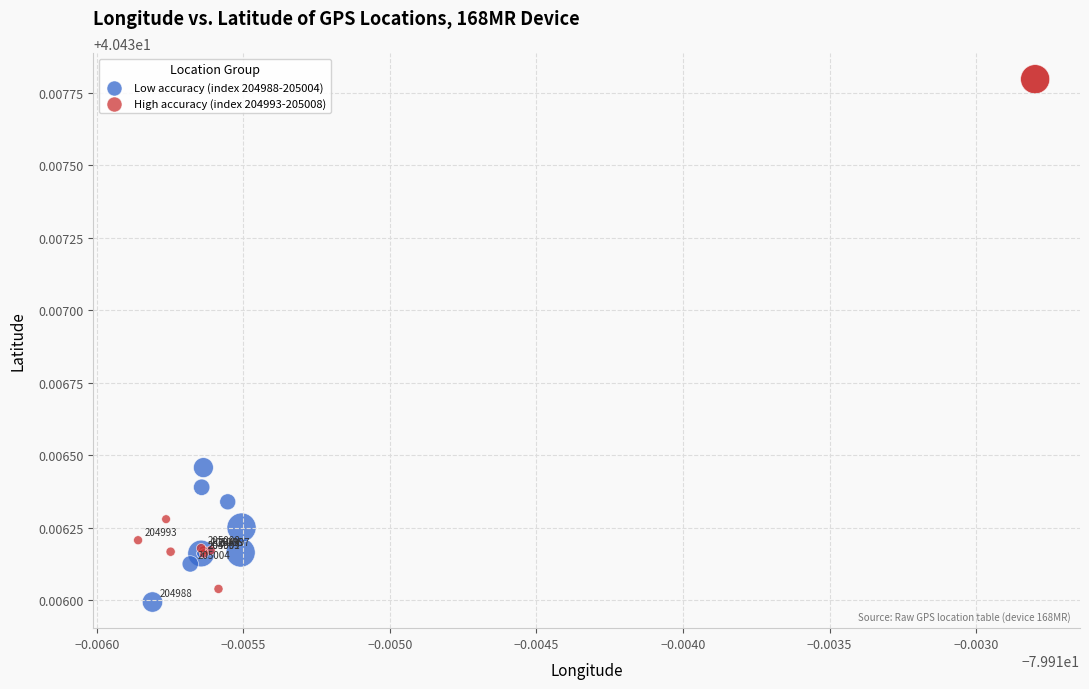

Which series has the widest spread of Y values?

High accuracy (index 204993-205008)